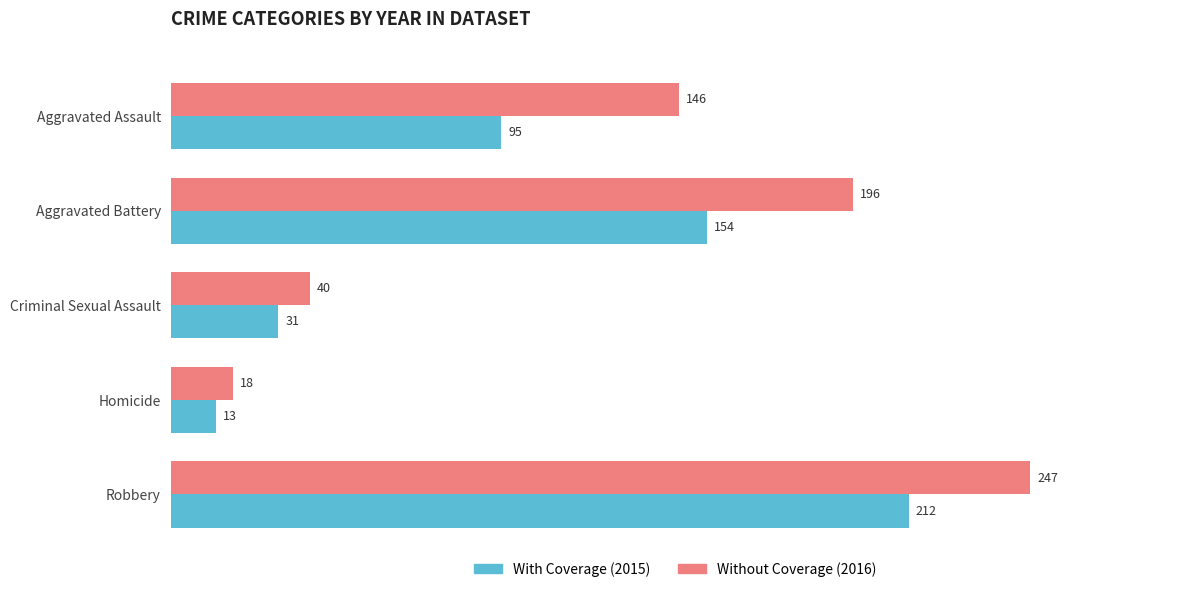

List the series in order of their overall mean, lowest first.

With Coverage (2015), Without Coverage (2016)